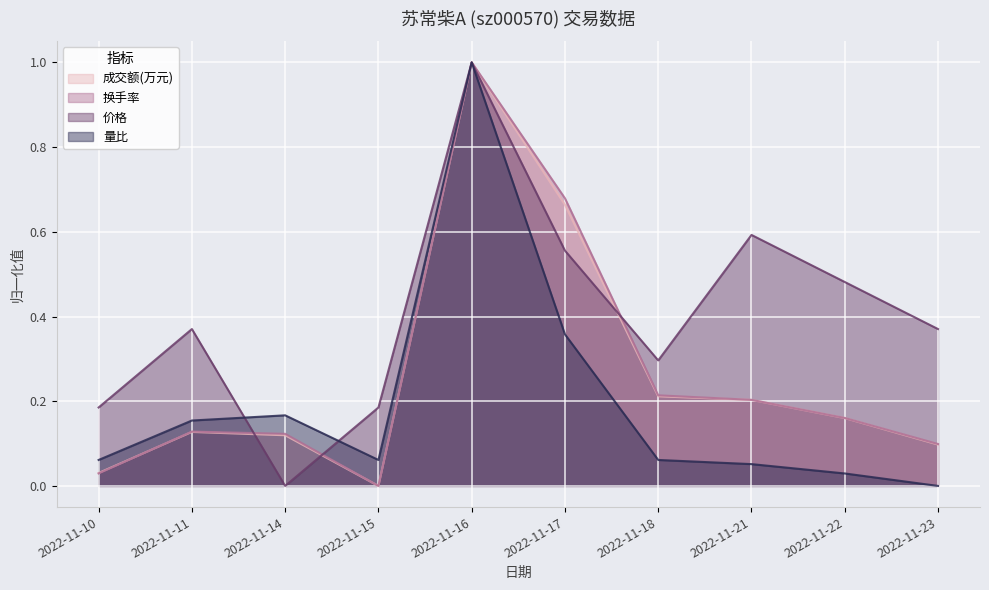

At which category does 成交额(万元) reach its first local valley?

2022-11-15